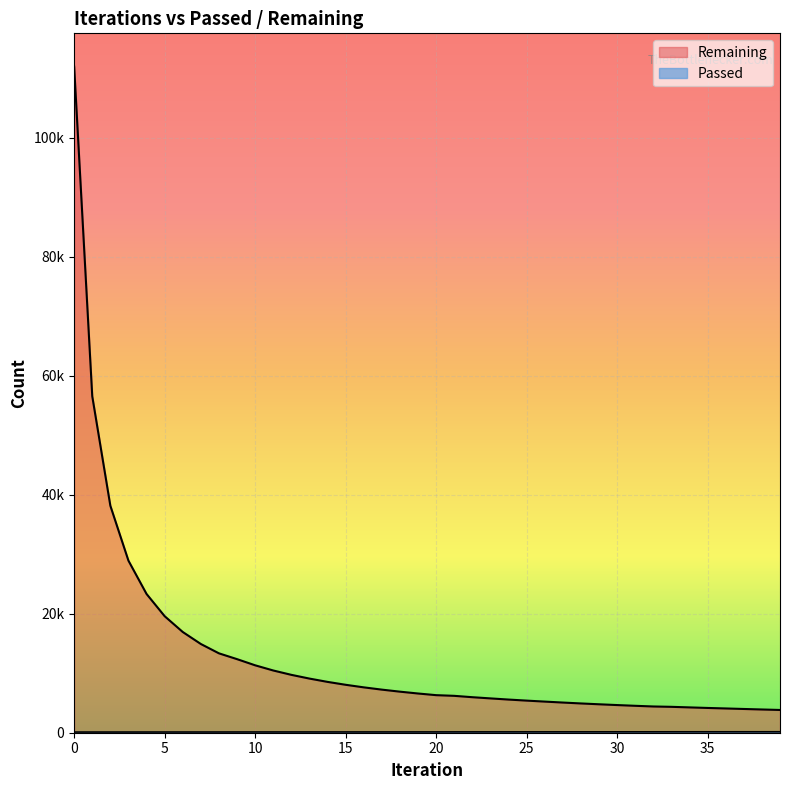

Which category has the highest value in the Passed series?

39